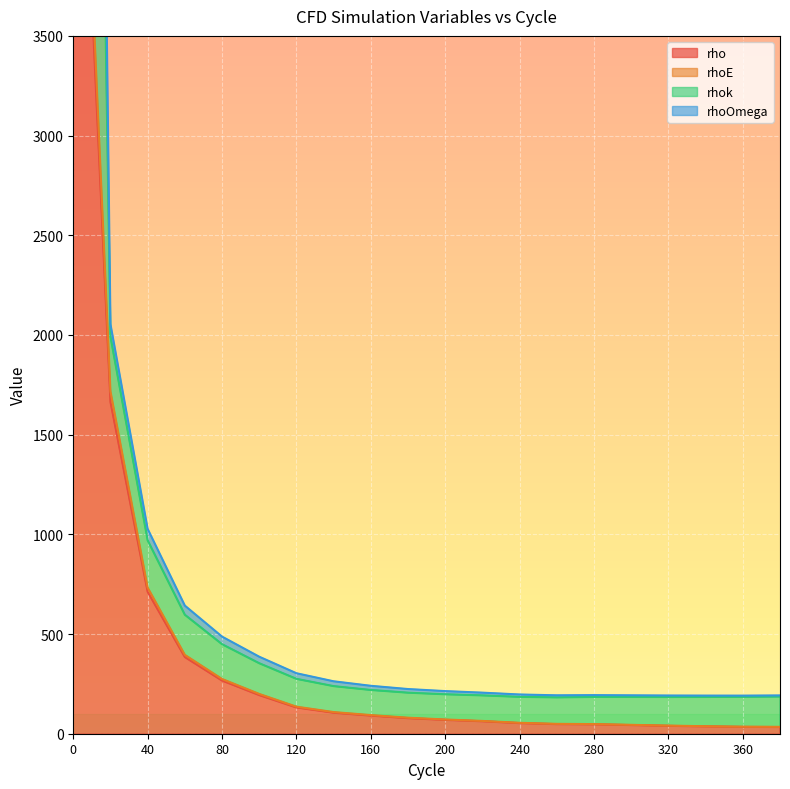

What are all the series names shown in the legend?

rho, rhoE, rhok, rhoOmega